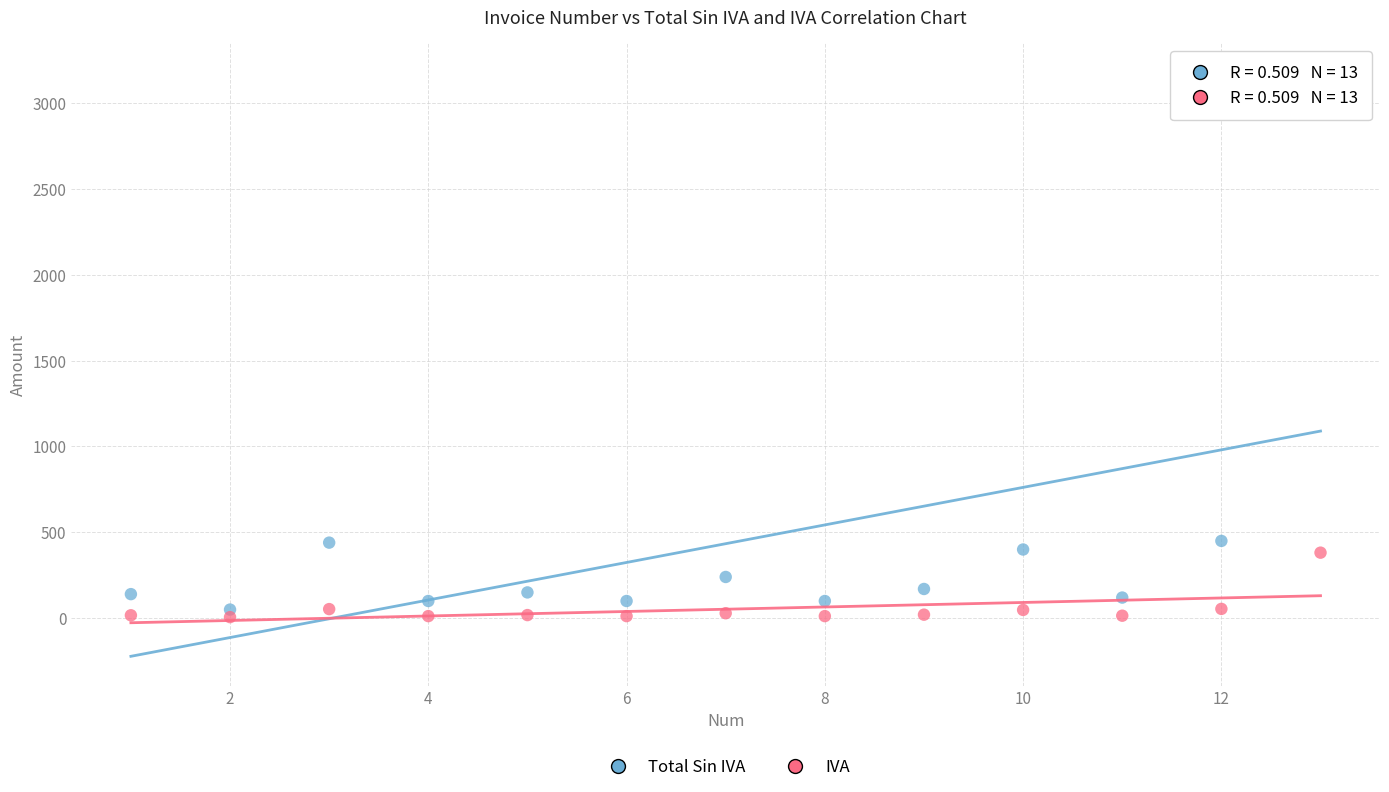

Which series reaches the minimum Y coordinate?

IVA